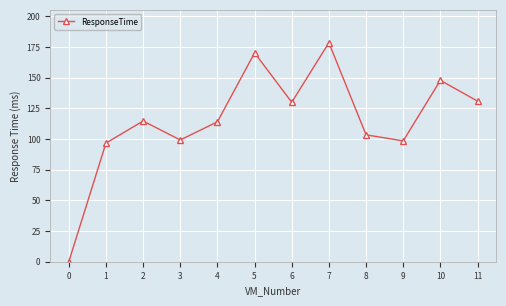

True or false: the data shows 103.4 at 8.

True